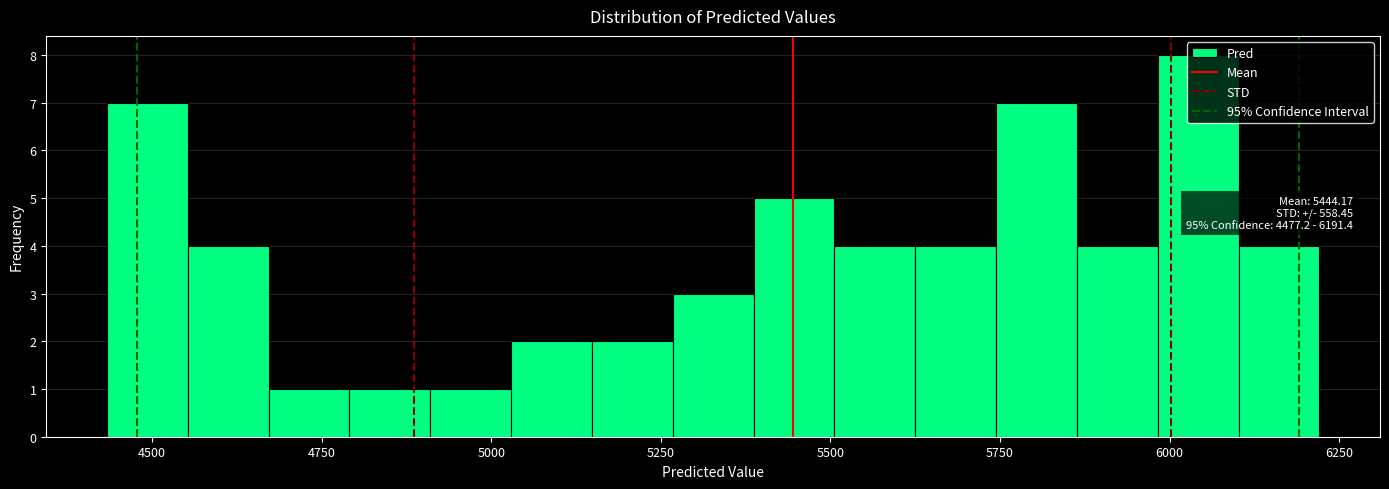

Around what value on the x-axis is the tallest bar? Give the approximate position of its centre, as read against the axis.

6050